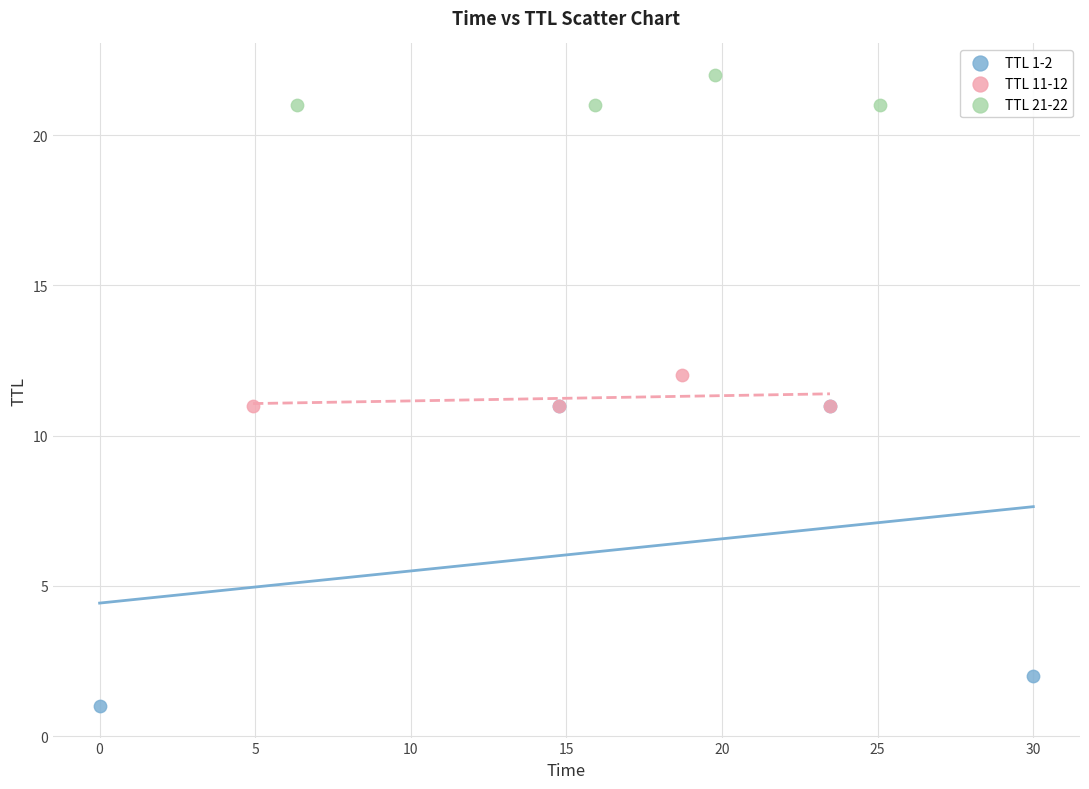

Which series contains the lowest Y value?

TTL 1-2